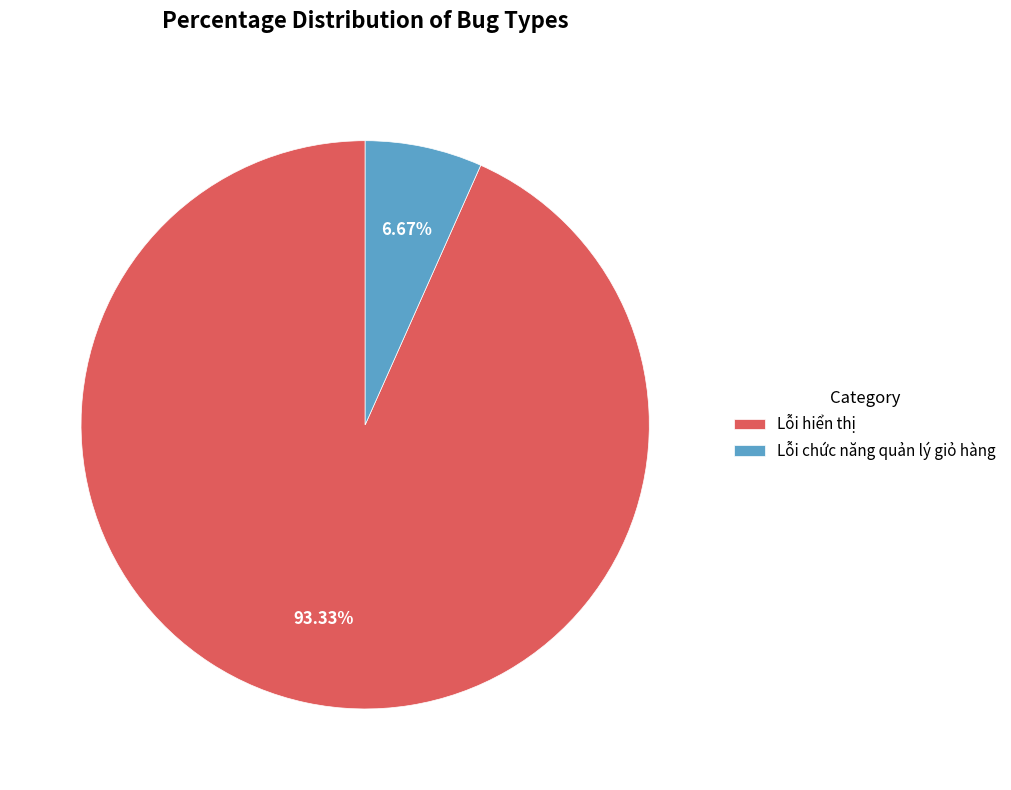

How many slices are in this pie chart?

2